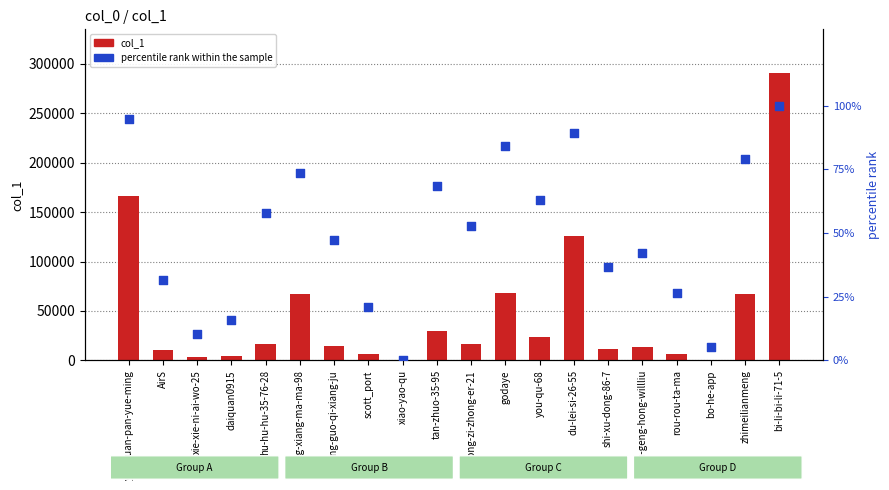

Which series reaches the minimum Y coordinate?

percentile rank within the sample